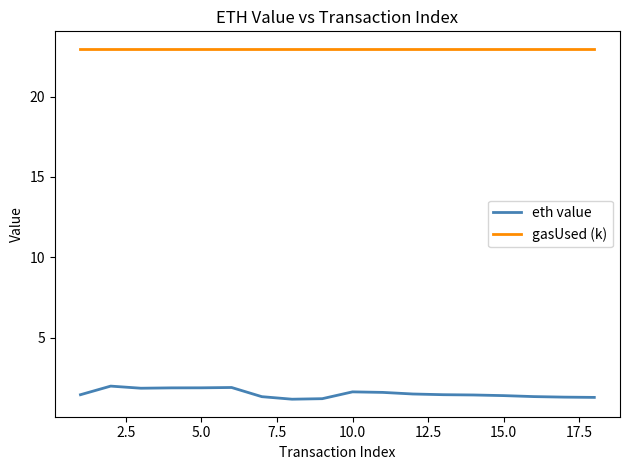

Rank the series by their average value, from highest to lowest.

gasUsed (k), eth value